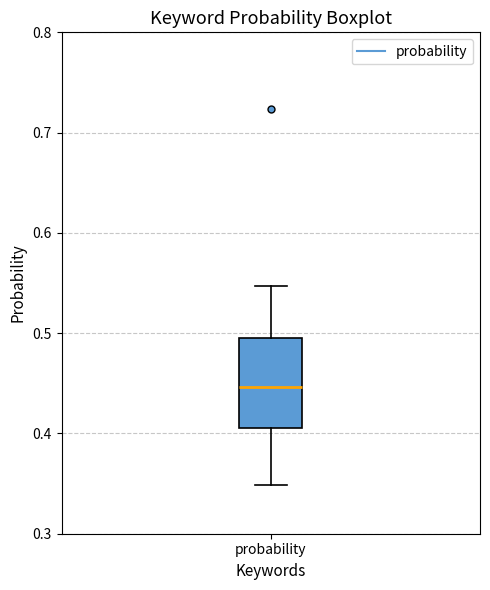

Transcribe this box plot: give where the median line is, the range the box spans, and where the two whiskers end, as read against the y-axis. The values are not printed on the chart, so give them approximately, as read against the axis.

median 0.45, box 0.41 to 0.50, whiskers 0.35 to 0.55